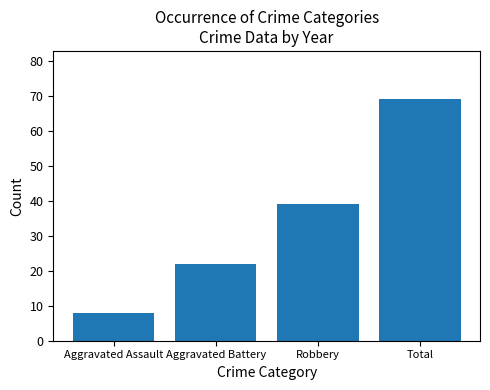

List the labels in order of value, smallest first.

Aggravated Assault, Aggravated Battery, Robbery, Total